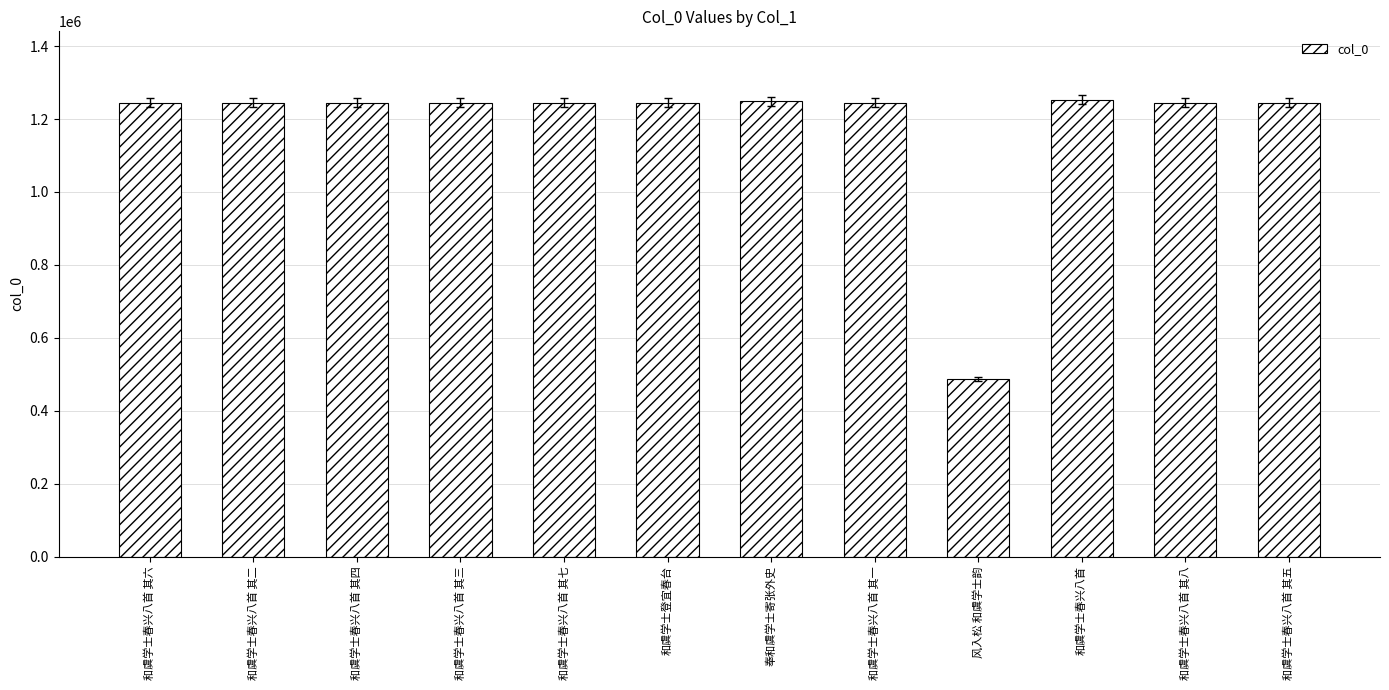

True or false: the data shows 2123558 at 和虞学士春兴八首 其八.

False